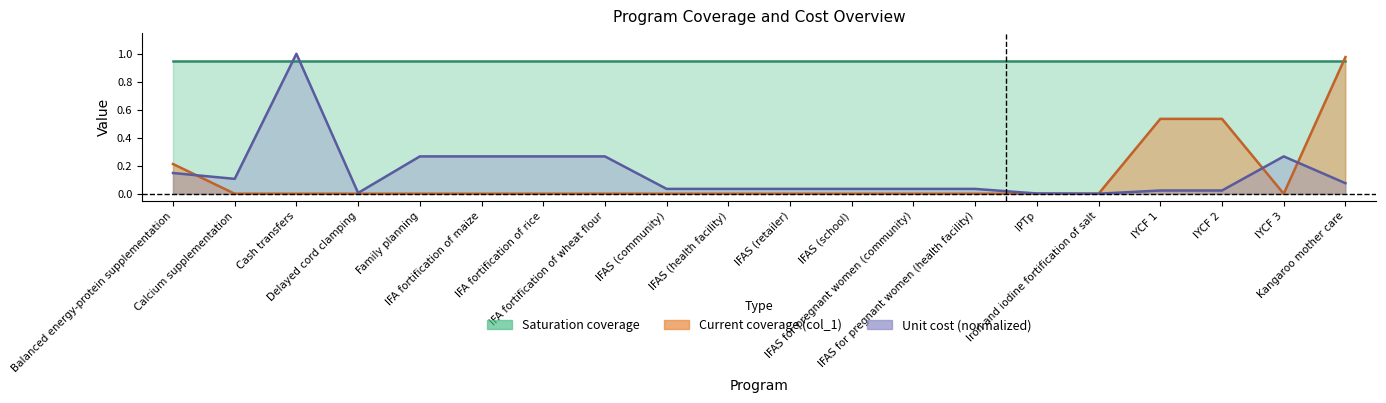

List the labels in order of Unit cost (normalized line) value, largest first.

Cash transfers, Family planning, IFA fortification of maize, IFA fortification of rice, IFA fortification of wheat flour, IYCF 3, Balanced energy-protein supplementation, Calcium supplementation, Kangaroo mother care, IFAS (community), IFAS (health facility), IFAS (retailer), IFAS (school), IFAS for pregnant women (community), IFAS for pregnant women (health facility), IYCF 1, IYCF 2, Delayed cord clamping, IPTp, Iron and iodine fortification of salt